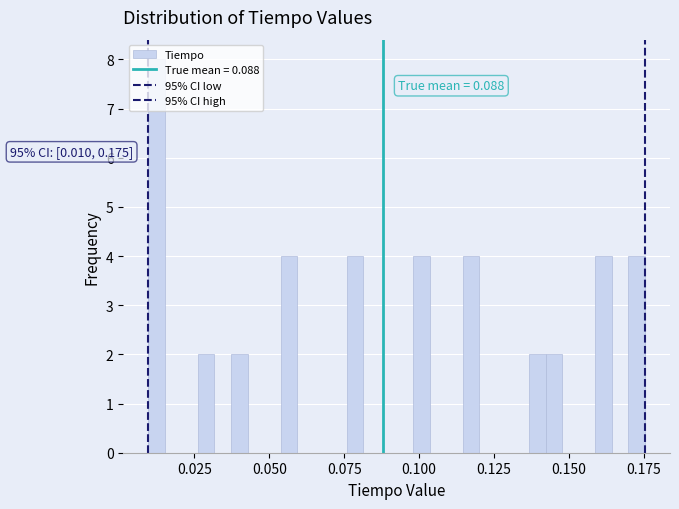

Read against the x-axis, roughly where is the centre of the tallest bar?

0.010